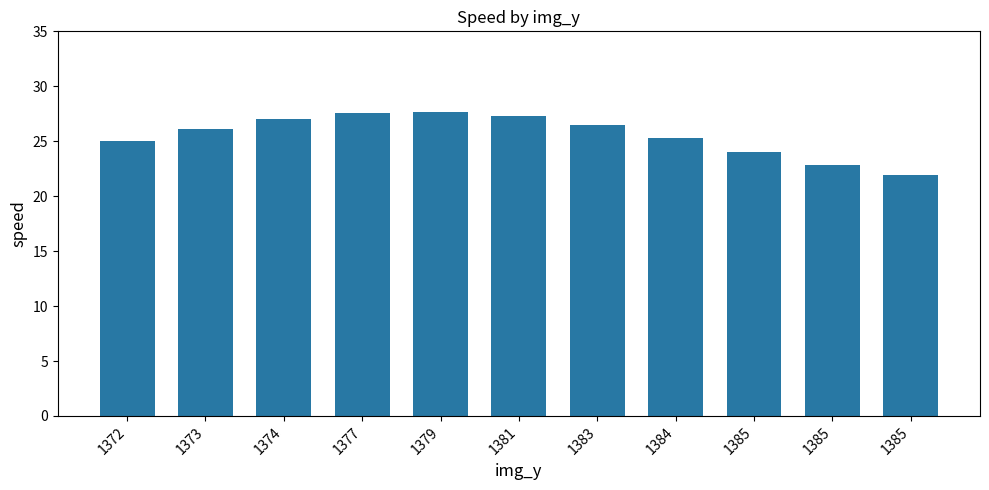

What is the ratio of the value at 1383 to the value at 1381?

1.0